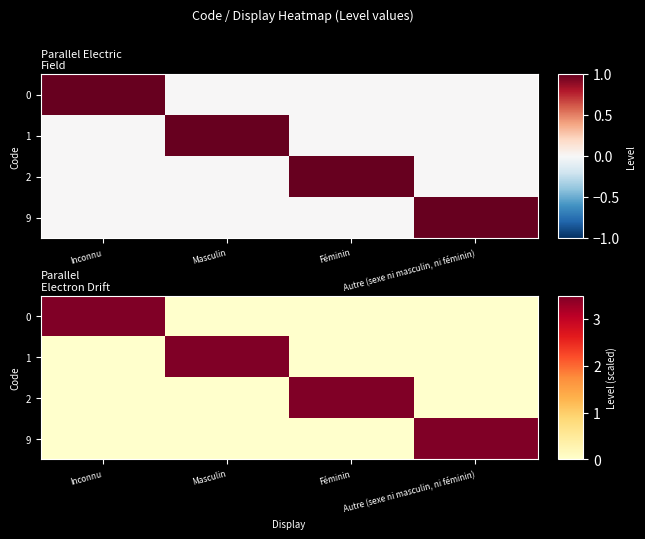

What is the difference between the 2 values at Féminin and Masculin?

3.5